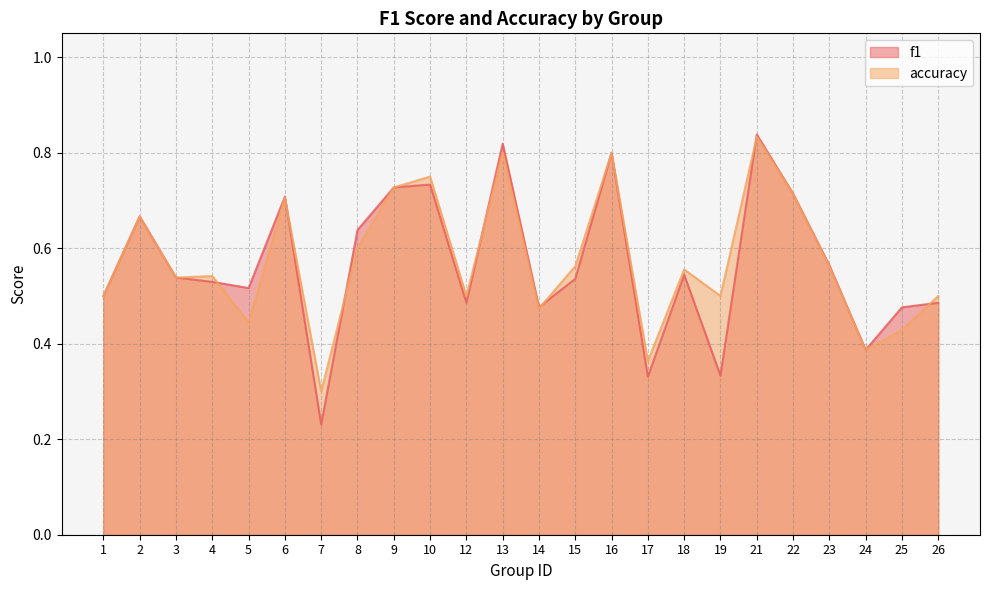

At which category is the sum across all series the highest?

21